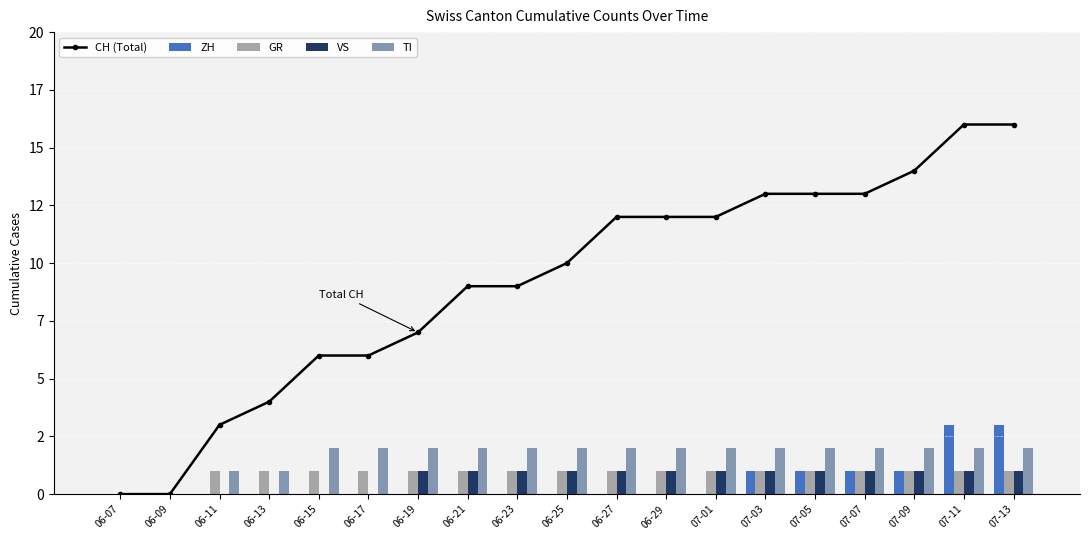

Between 06-23 and 06-29, which series saw the biggest shift?

CH (Total)